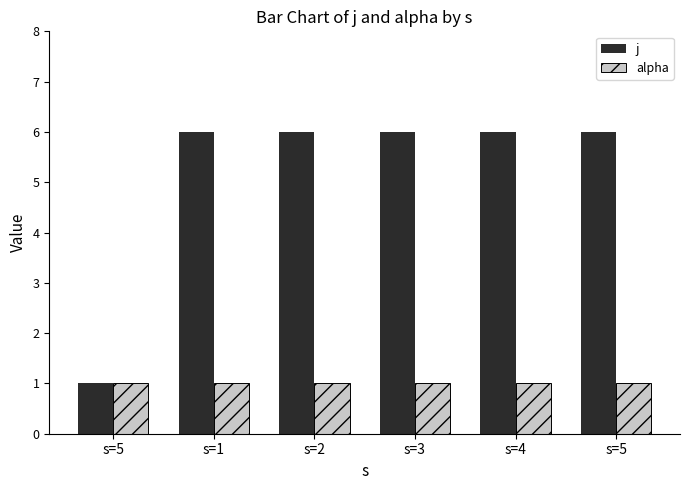

How many distinct data groups are displayed?

2